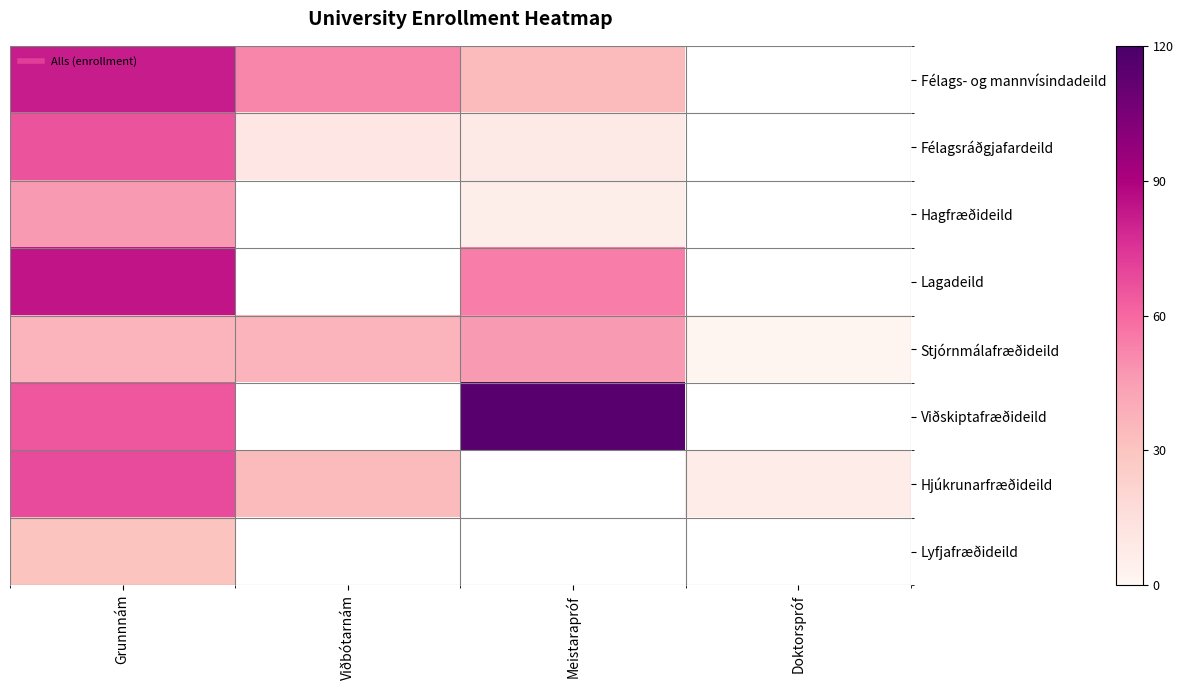

At how many categories does at least one series exceed 85?

1